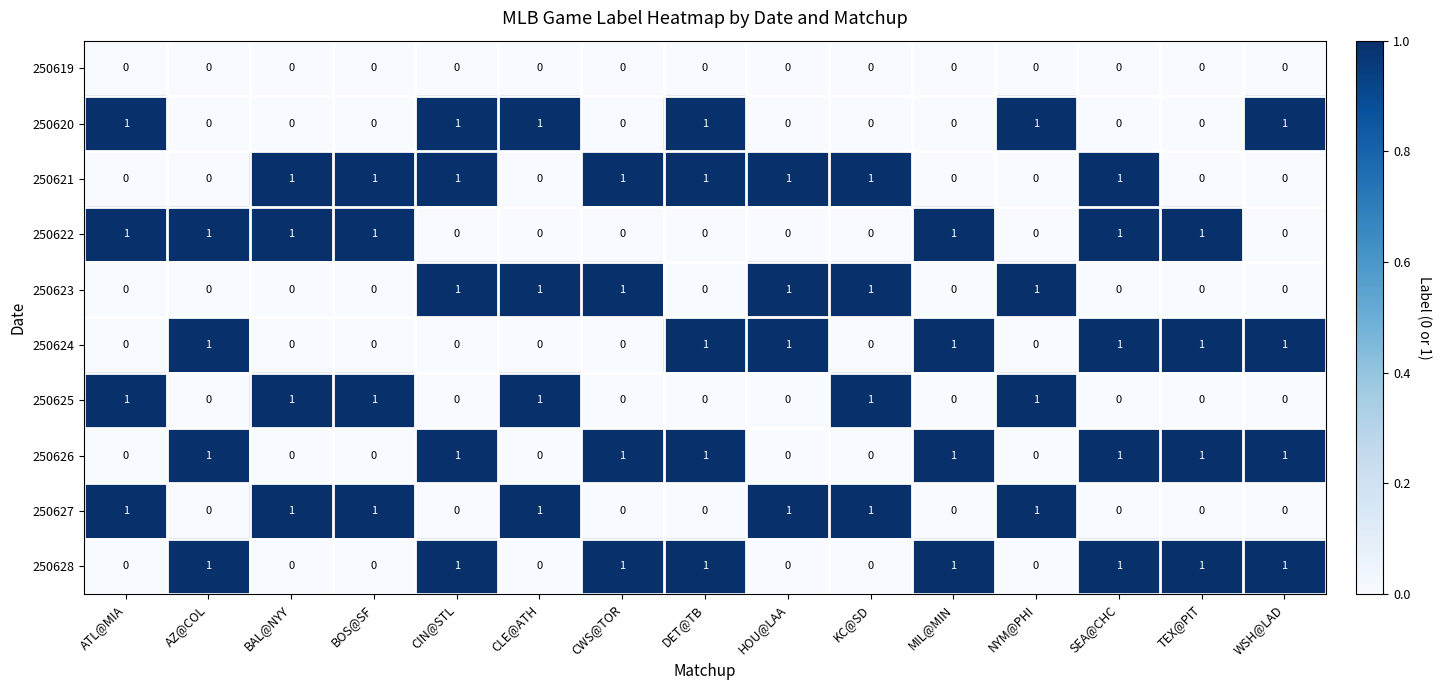

The 250623 series shows 1 at BAL@NYY. True or false?

False